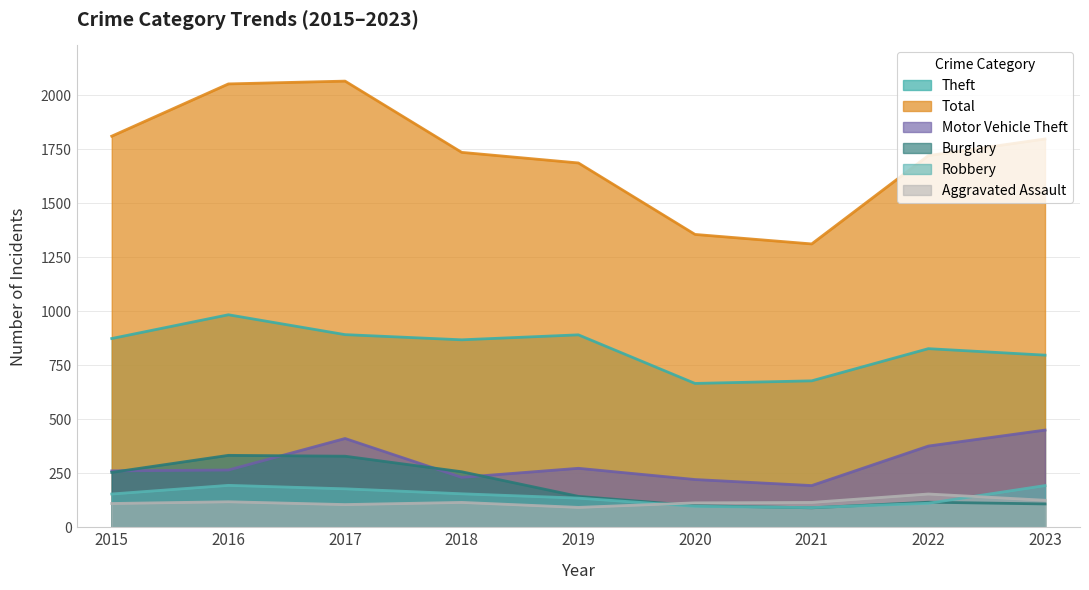

Between 2017 and 2020, which series saw the biggest shift?

Total